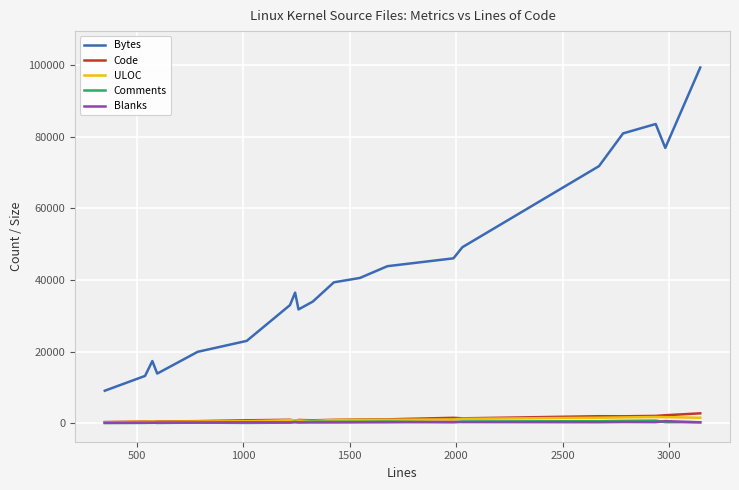

True or false: ULOC and Bytes intersect in this chart.

False